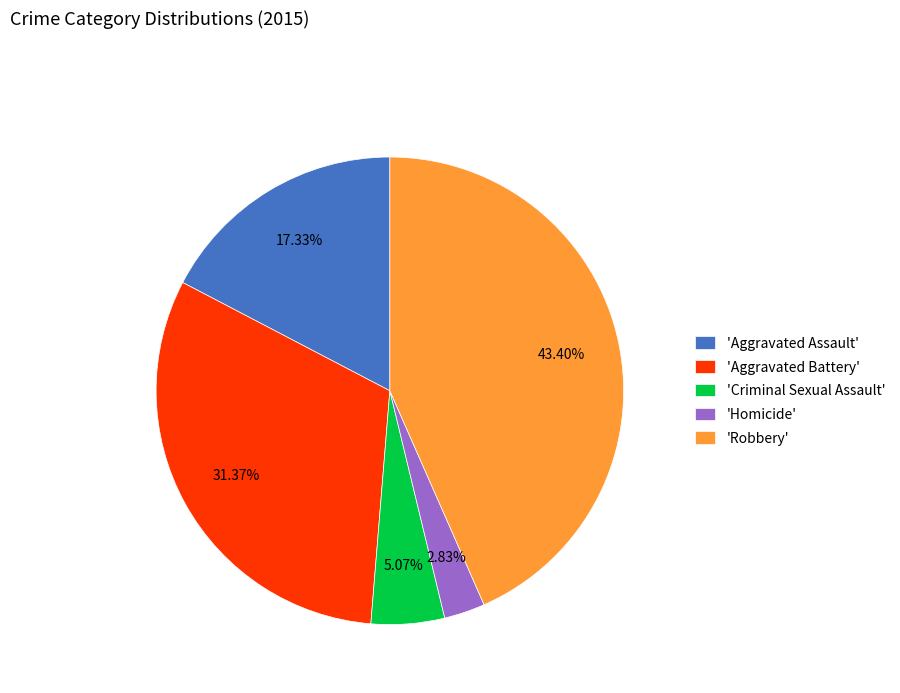

Which slice is the smallest?

'Homicide'